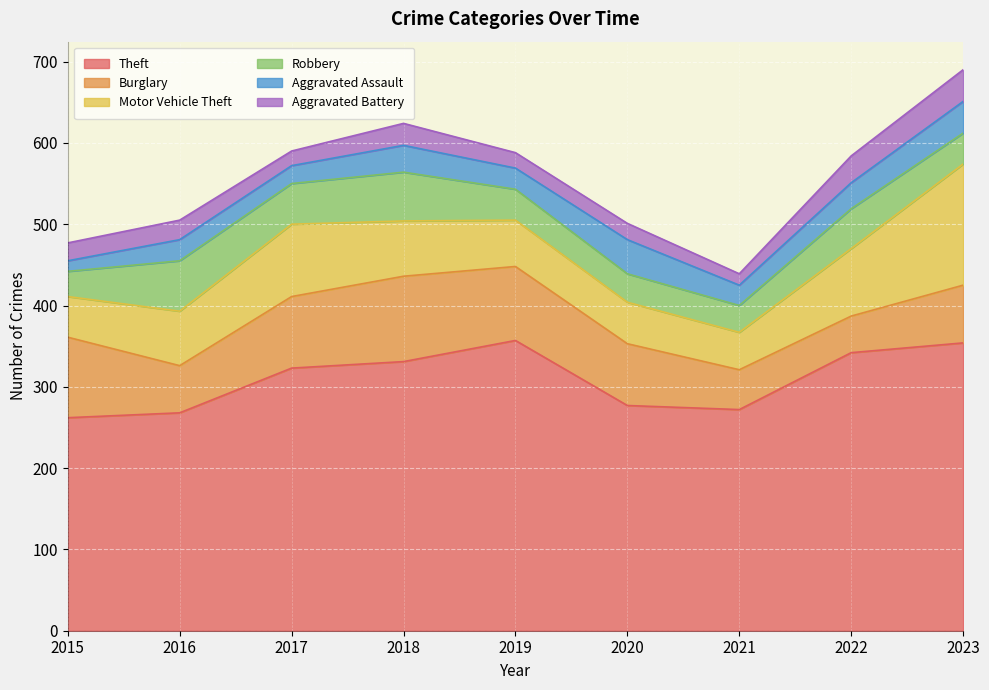

Is it true that Burglary equals 113 at 2023?

False